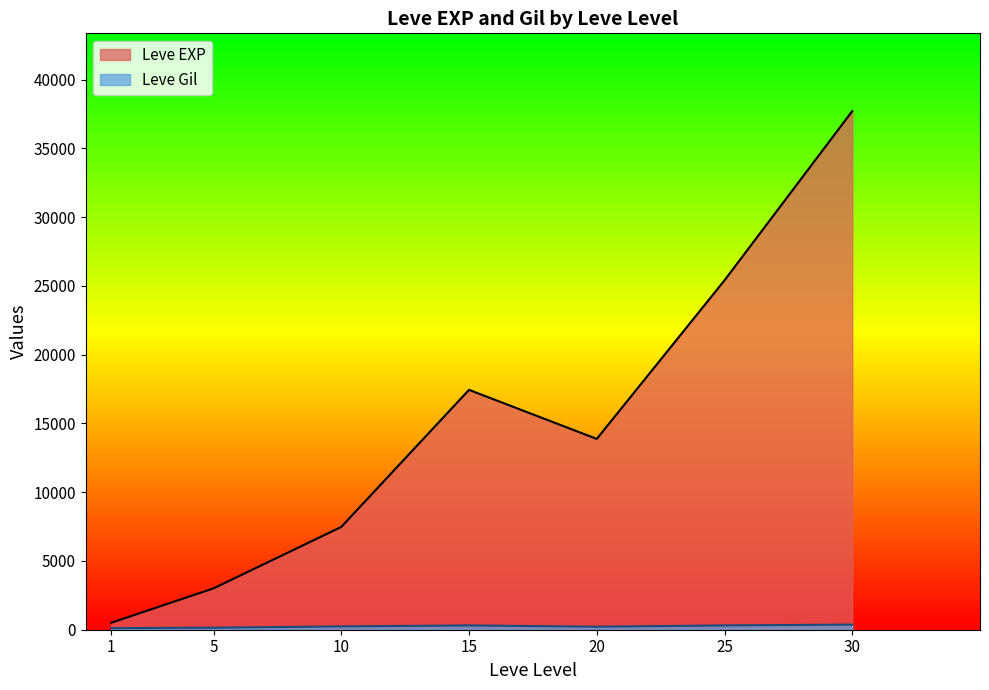

What is the maximum value shown in the chart?

37715.0